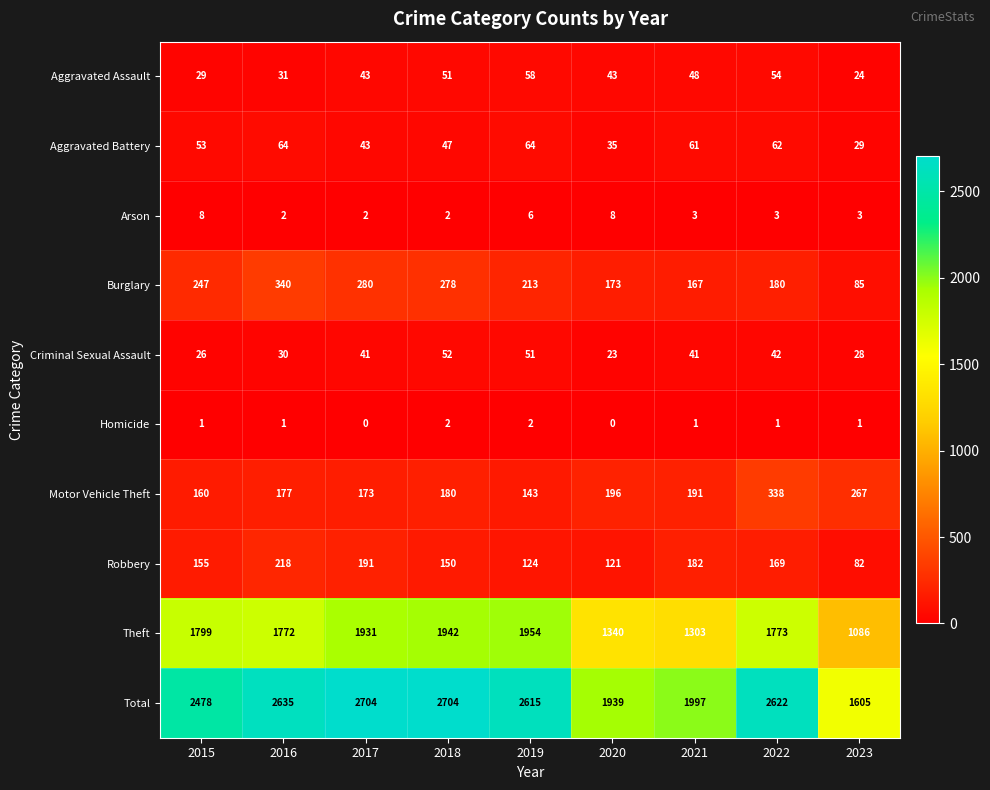

What is the spread (max minus min) of values at 2023?

1604